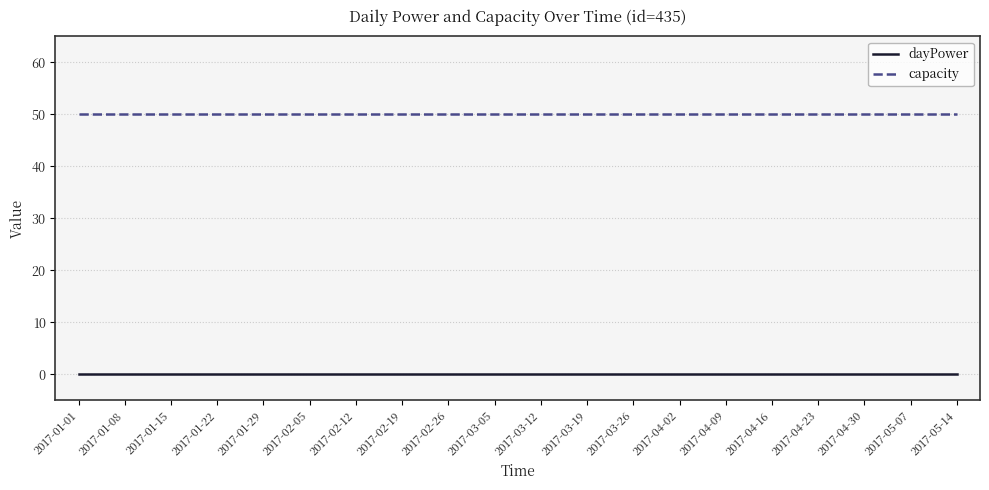

At 2017-03-26, list the series in order from smallest to largest.

dayPower, capacity